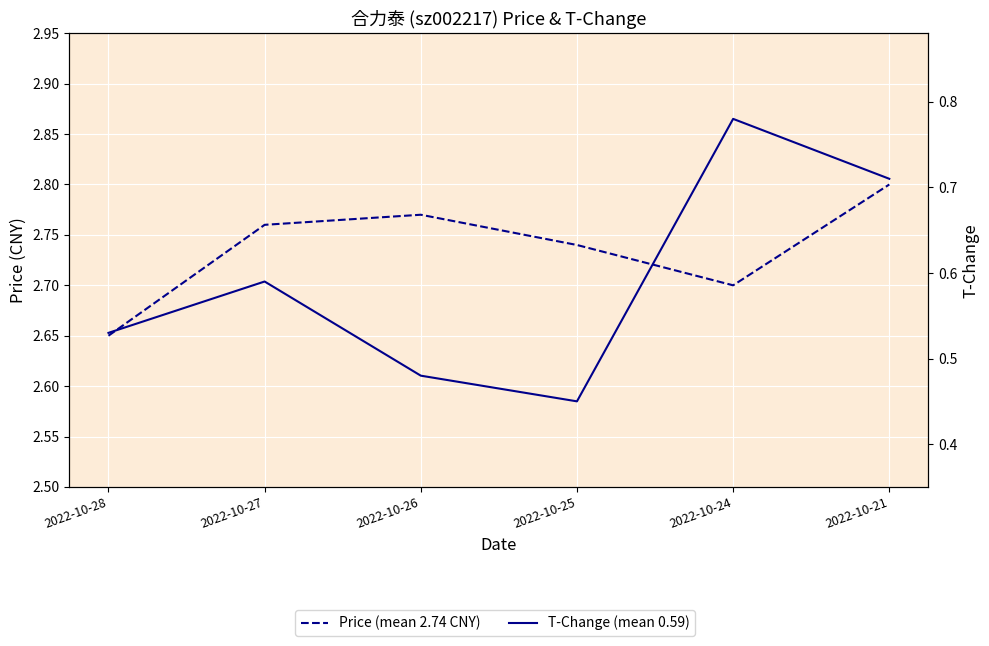

Reading right to left, what are all the values shown in this chart?

Price (mean 2.74 CNY): 2.8	2.7	2.7	2.8	2.8	2.6
T-Change (mean 0.59): 0.7	0.8	0.5	0.5	0.6	0.5